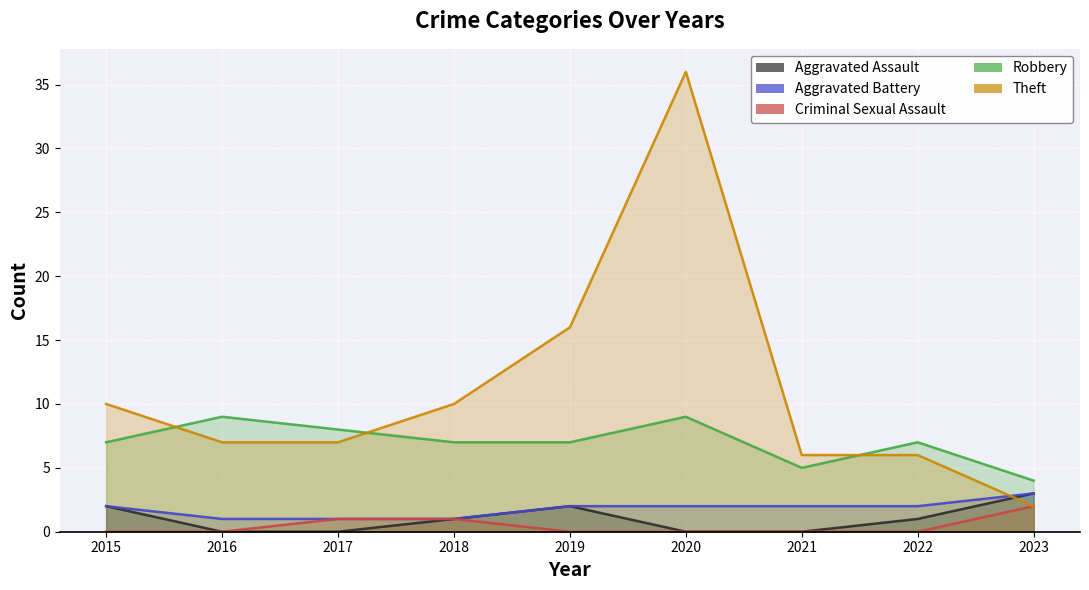

Count the Criminal Sexual Assault values in the range 0 to 1.

8